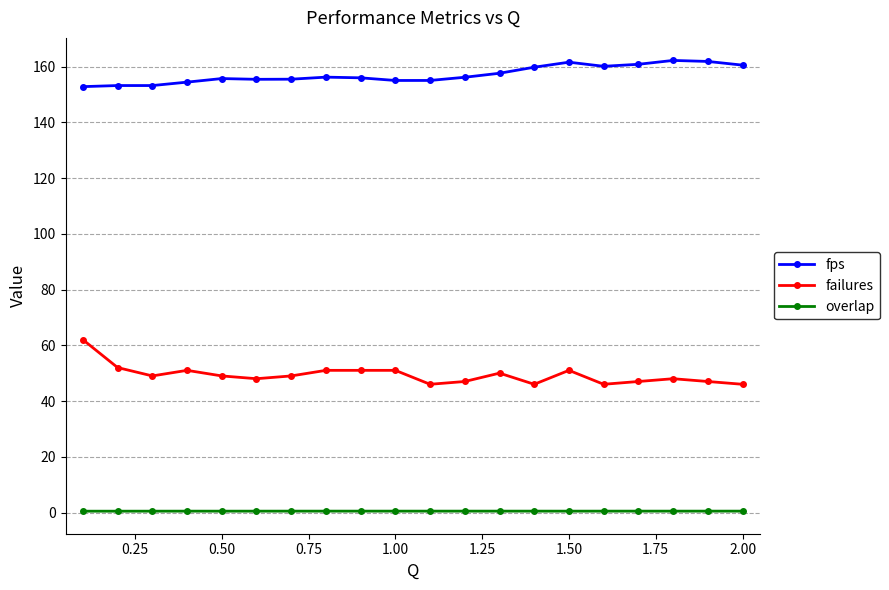

Is this an area chart (filled region under the line)?

No